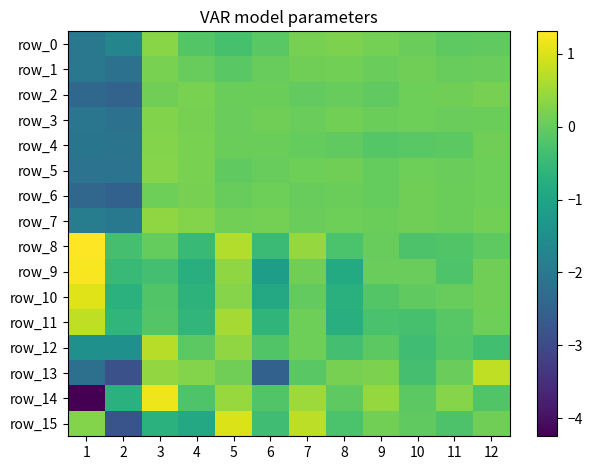

How many distinct data groups are displayed?

16